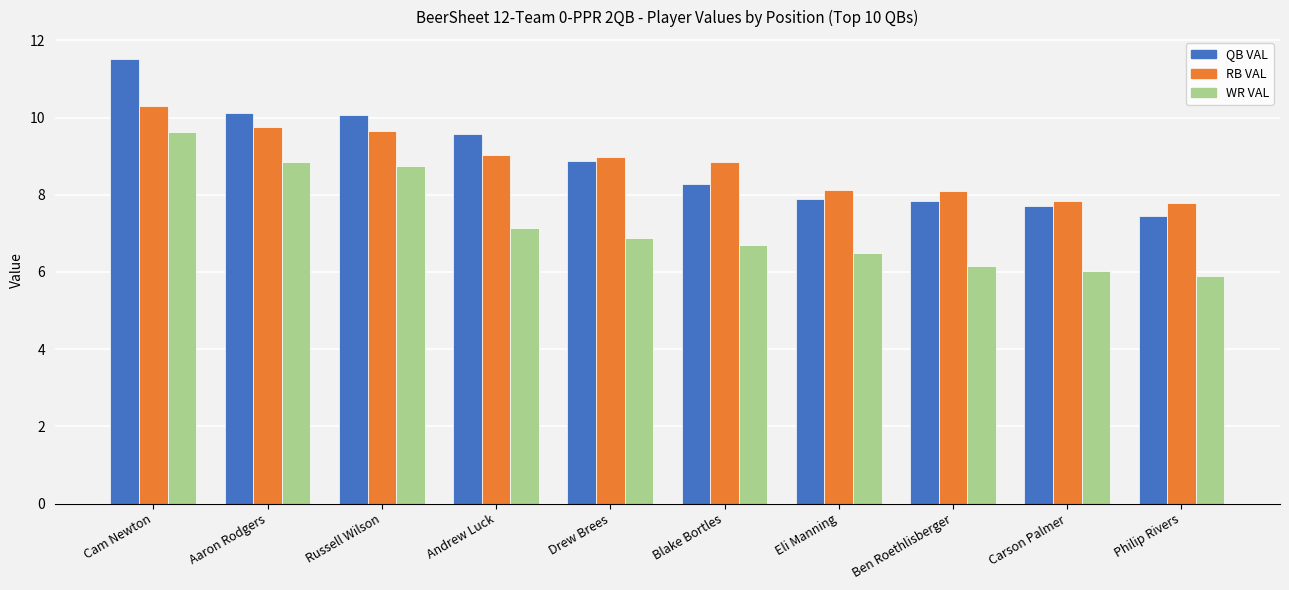

How many data points in QB VAL are less than 8?

4